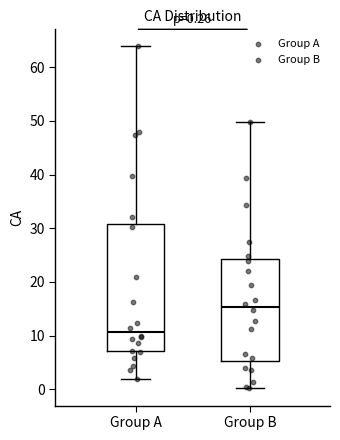

Which box is the tallest, from its lower edge to its upper edge?

Group A